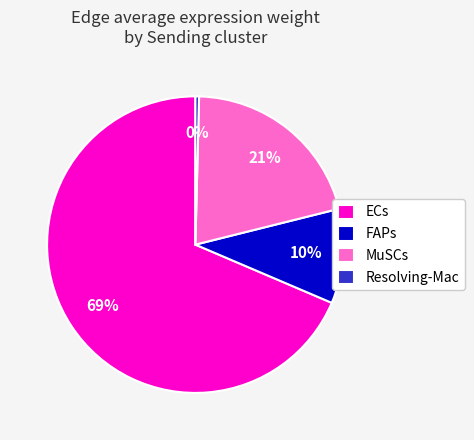

Which slice represents more than half of the pie?

ECs